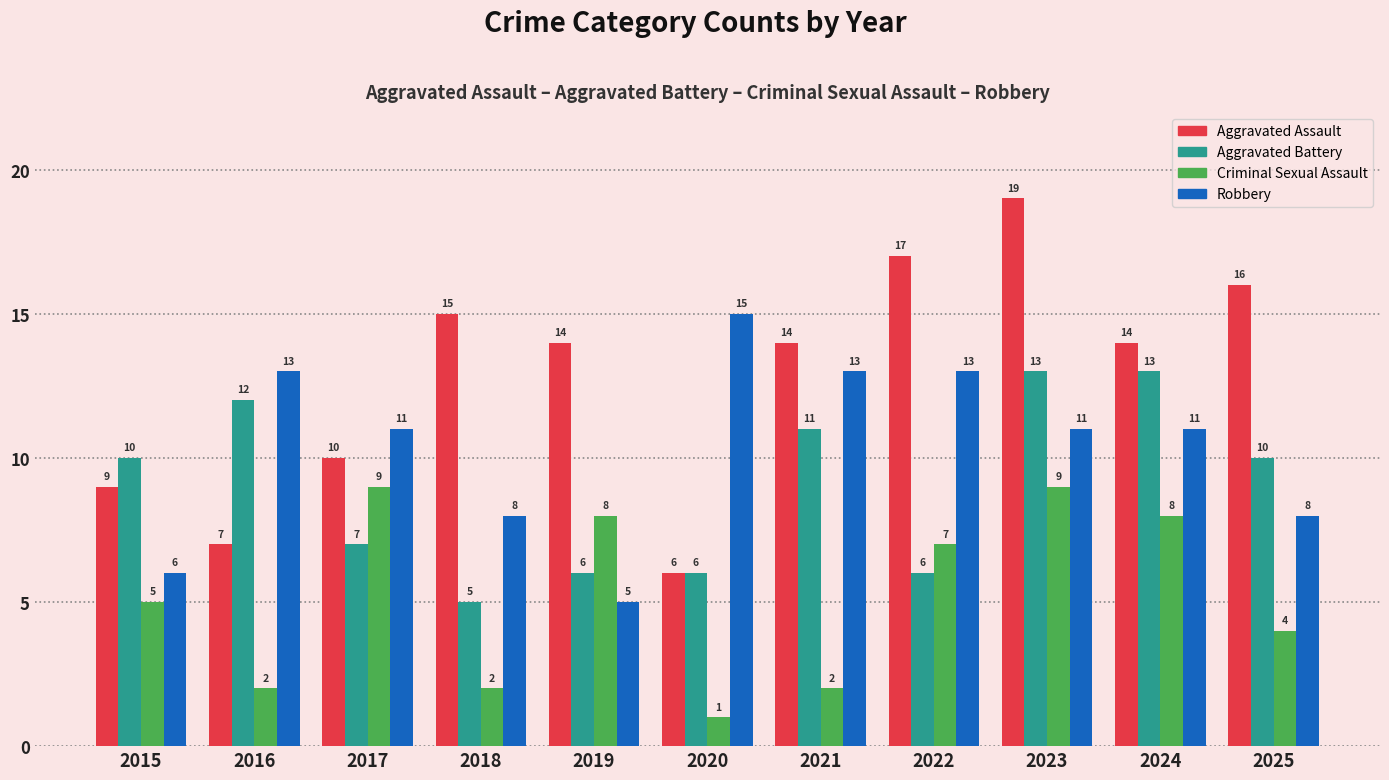

Read the Criminal Sexual Assault value at 2025.

4